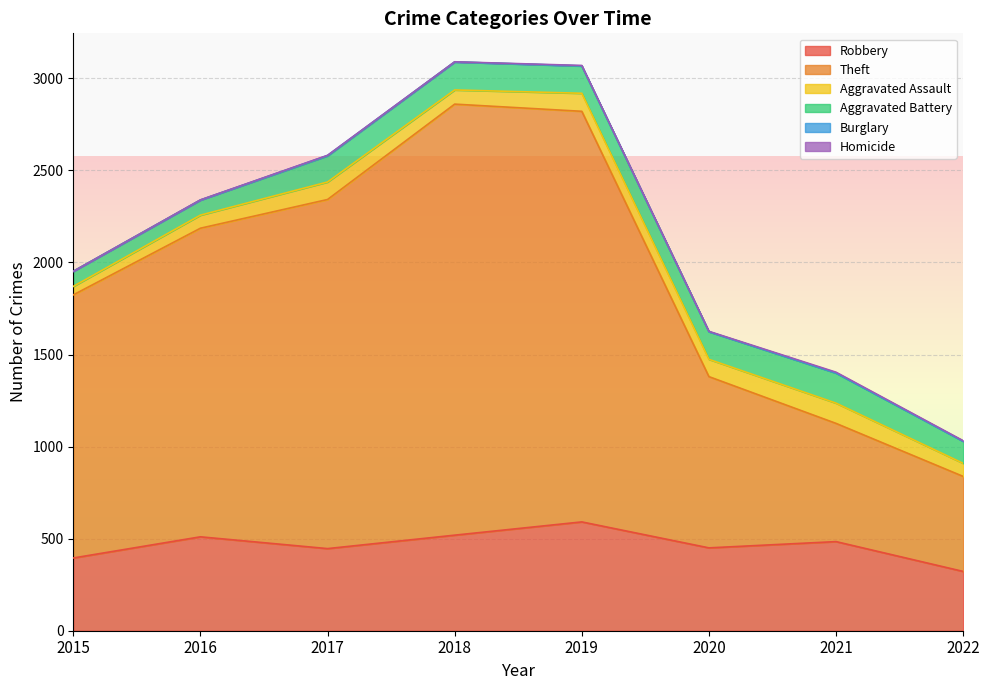

What is the minimum value for Robbery?

322